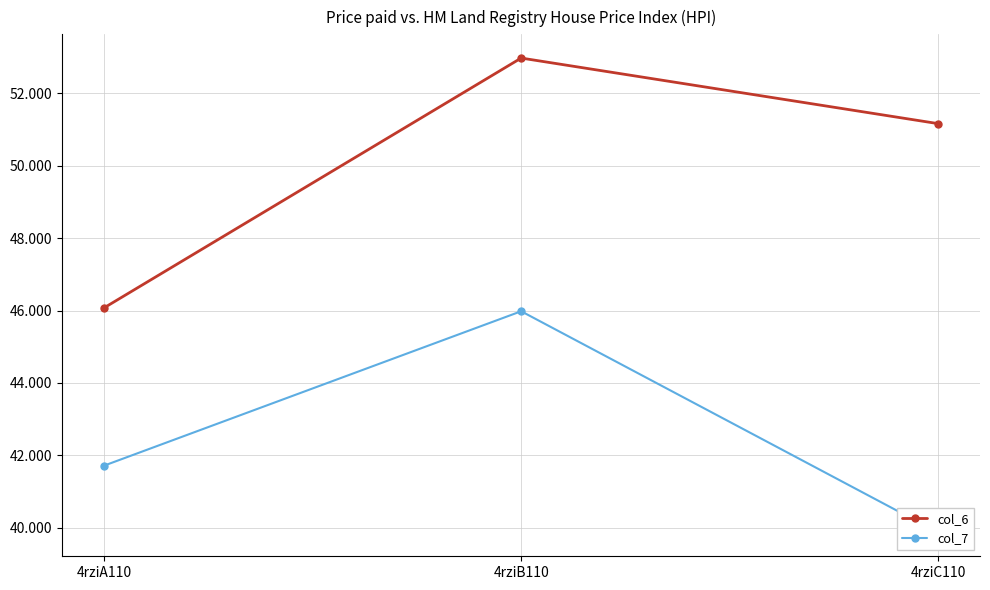

What is the approximate value of col_6 at 4rziC110?

51.2